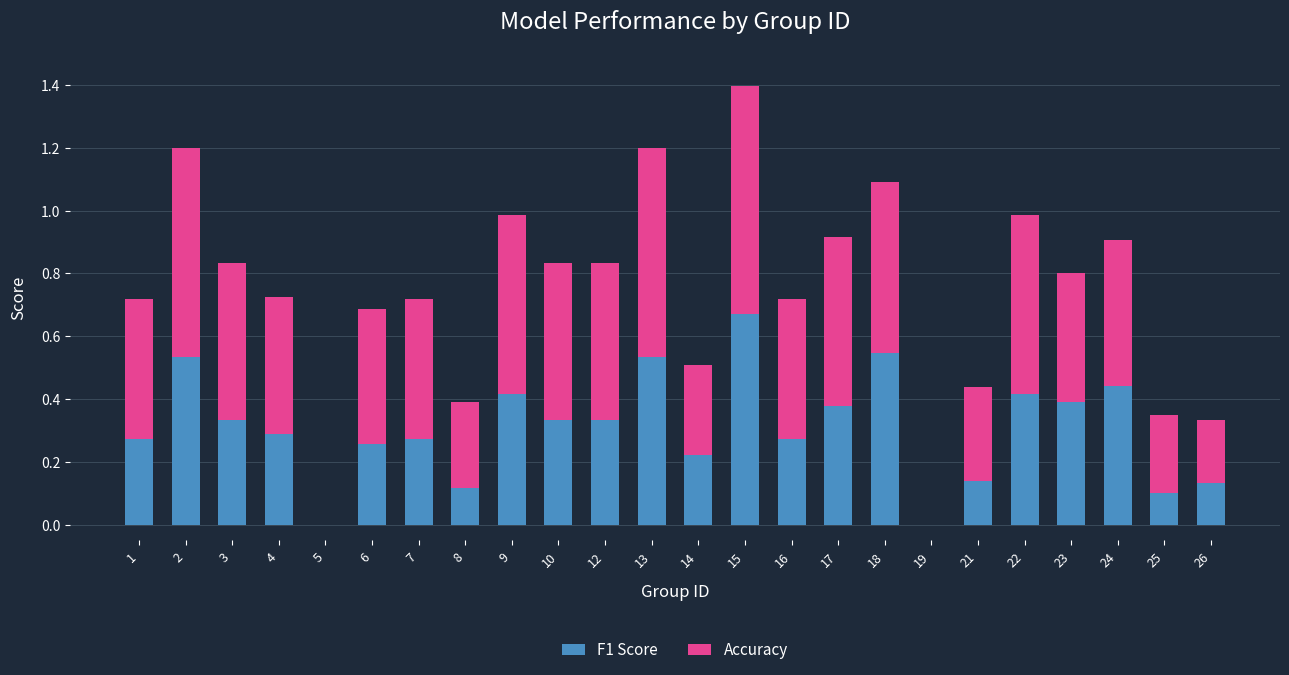

At which label does F1 Score reach its peak?

15